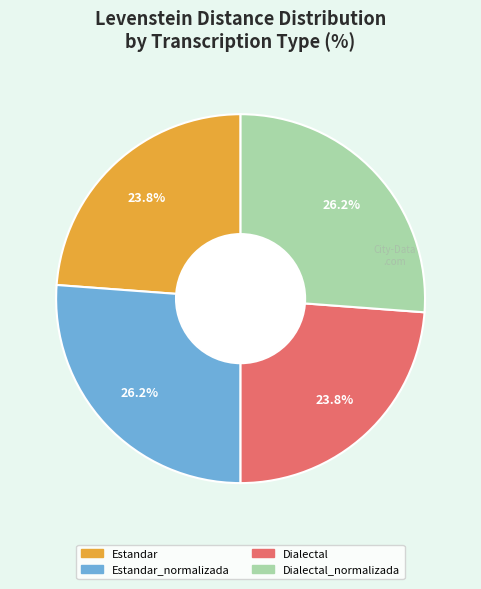

Is there any slice that represents more than half of the pie?

No